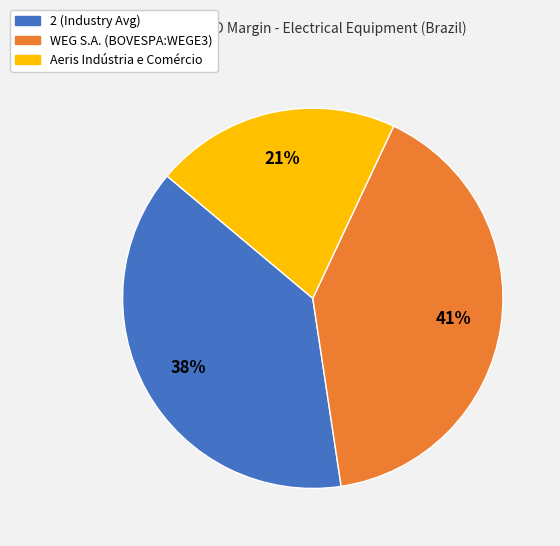

True or false: 2 (Industry Avg) accounts for 48% of the total.

False